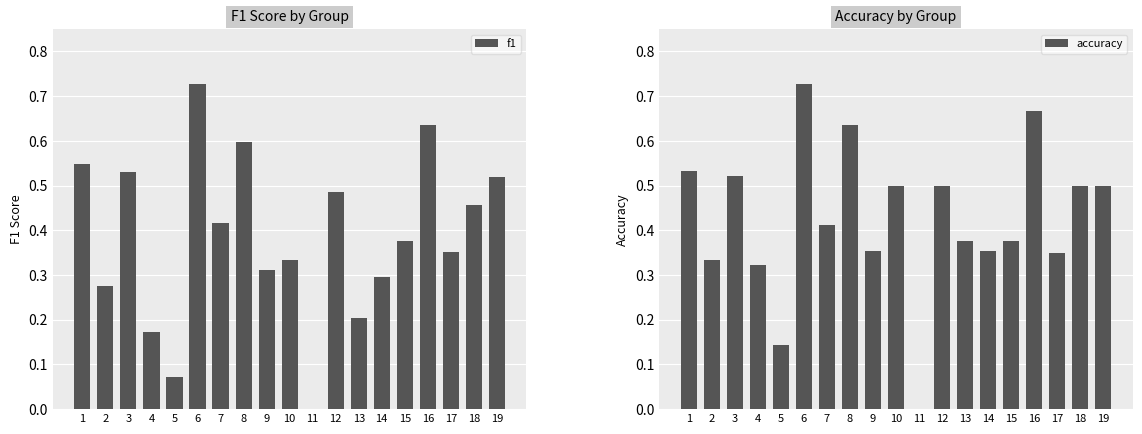

The f1 series shows 0.7 at 6. True or false?

True